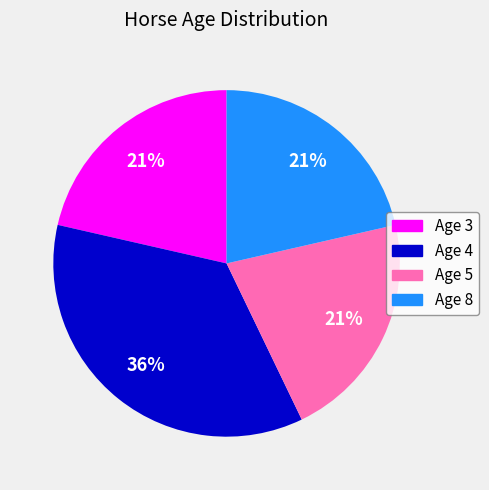

To the nearest percent, what is the average slice percentage?

25%